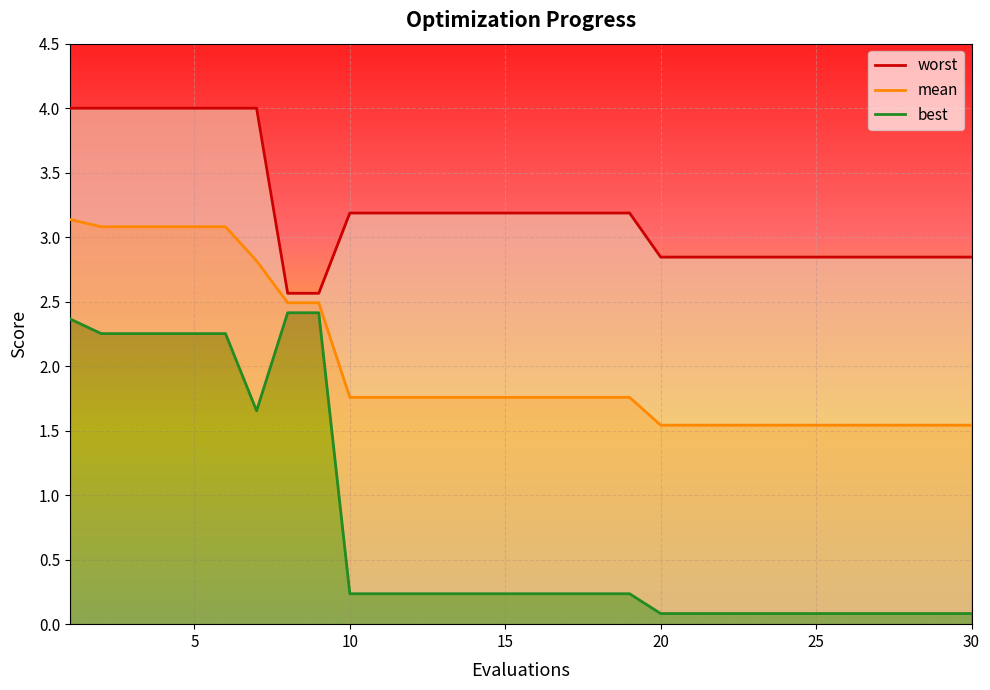

Rank the series by their average value, from lowest to highest.

best, mean, worst